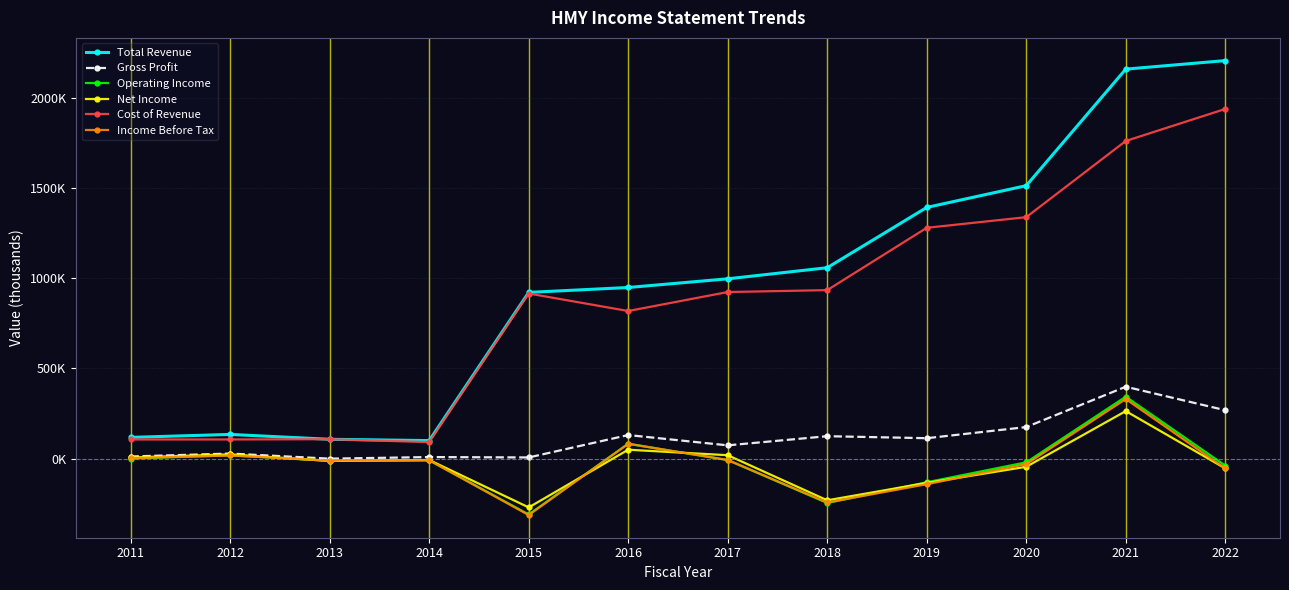

What is the difference between the Operating Income values at 2019 and 2016?

213600